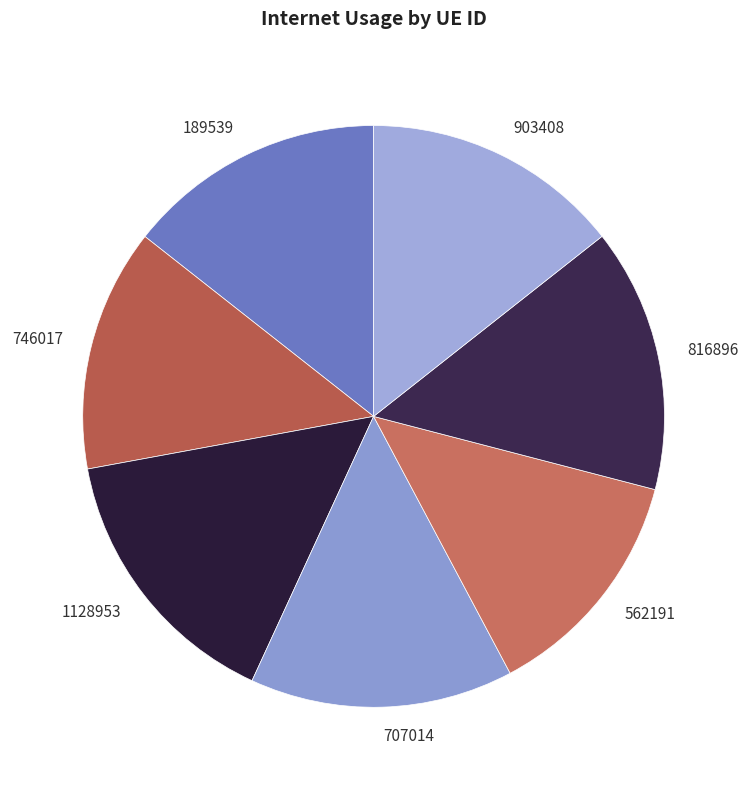

Combined, do 707014 and 816896 account for over 50%?

No